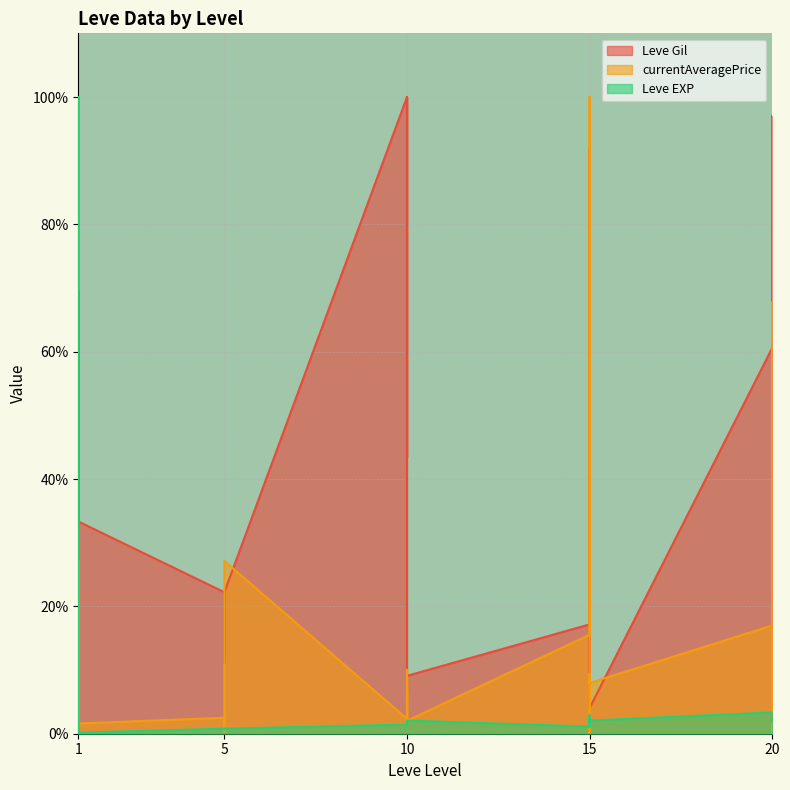

At which label is Leve EXP closest to 50?

20